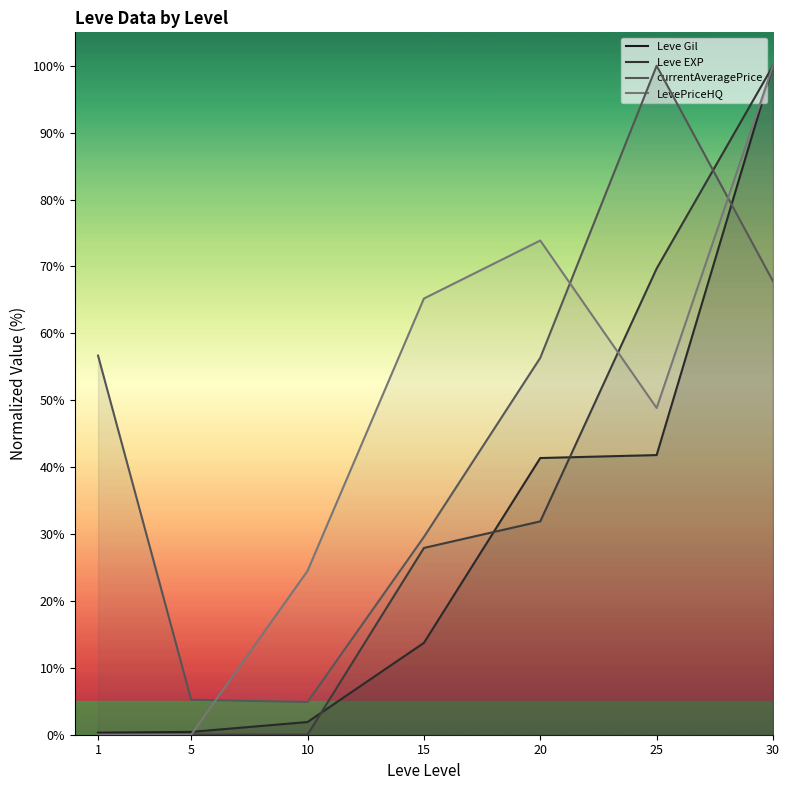

True or false: Leve Gil has a value of 13.7 at 15.

True